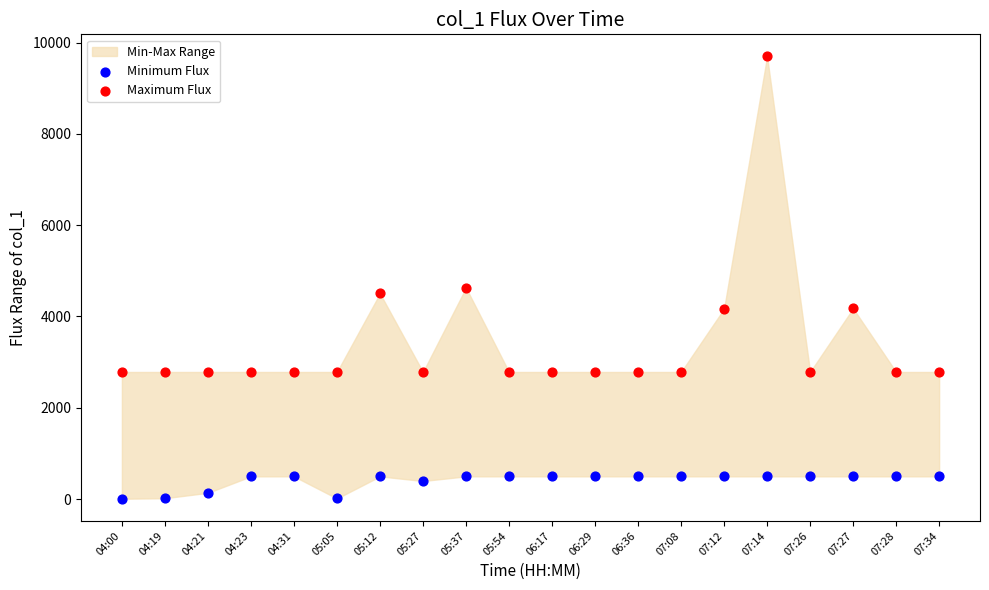

Which series has the largest Y range (max minus min)?

Maximum Flux